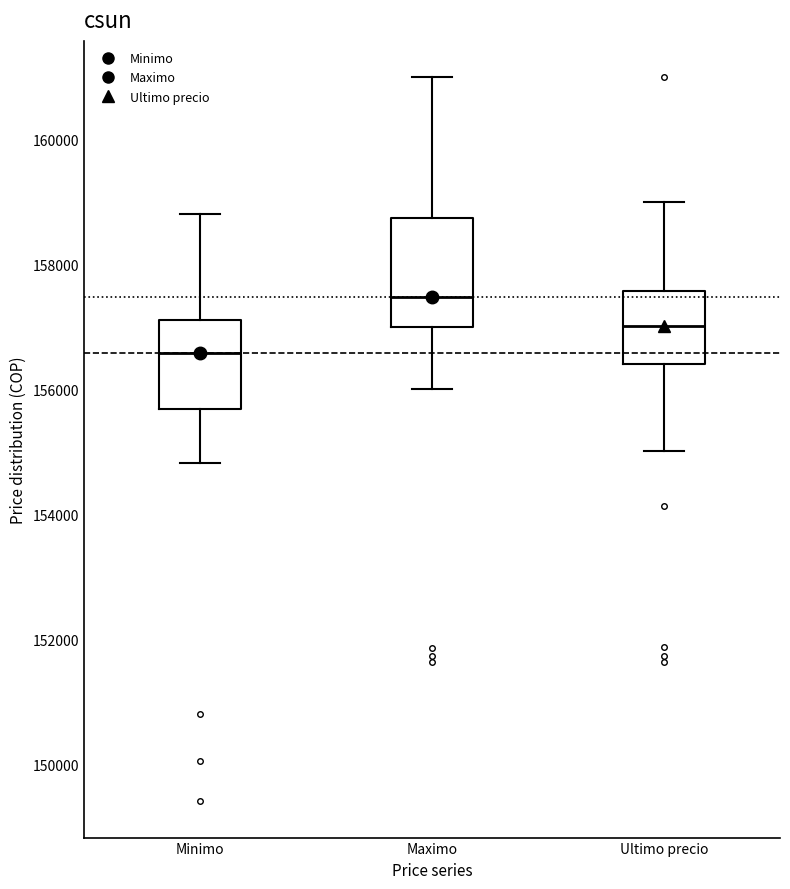

Where does the lower whisker of the box for Maximo end on the y-axis? The values are not printed on the chart, so give them approximately, as read against the axis.

156000